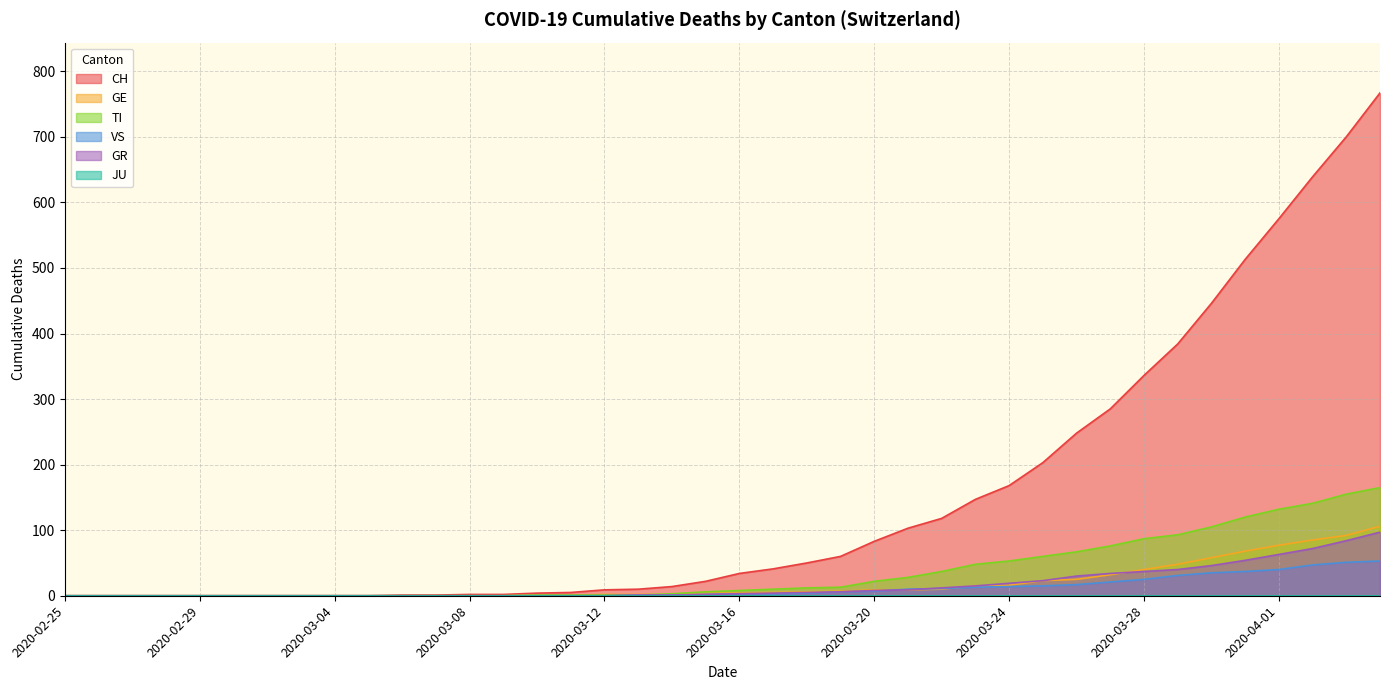

What is the greatest value displayed?

767